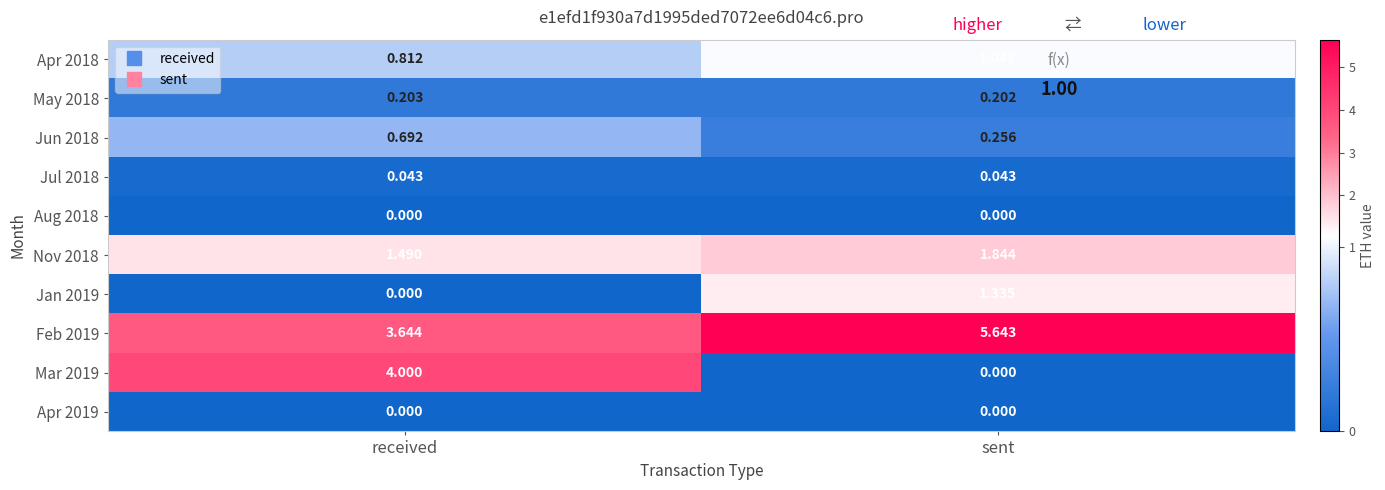

Where does the Apr 2018 series first go above 1?

sent